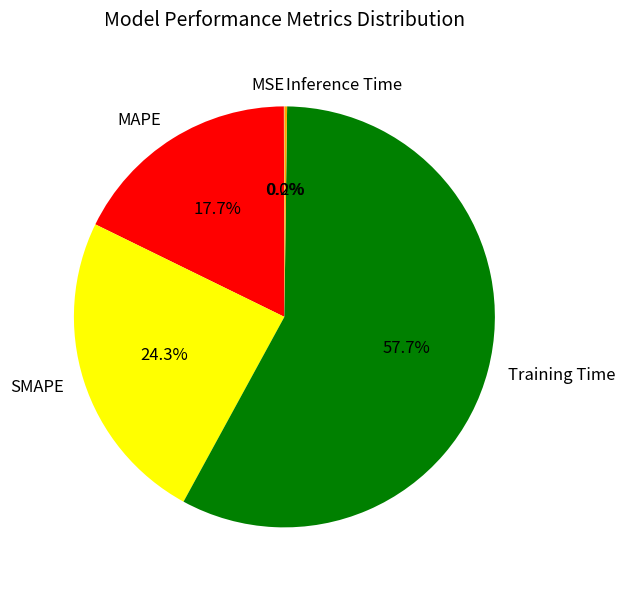

What is the largest slice in the pie chart?

Training Time